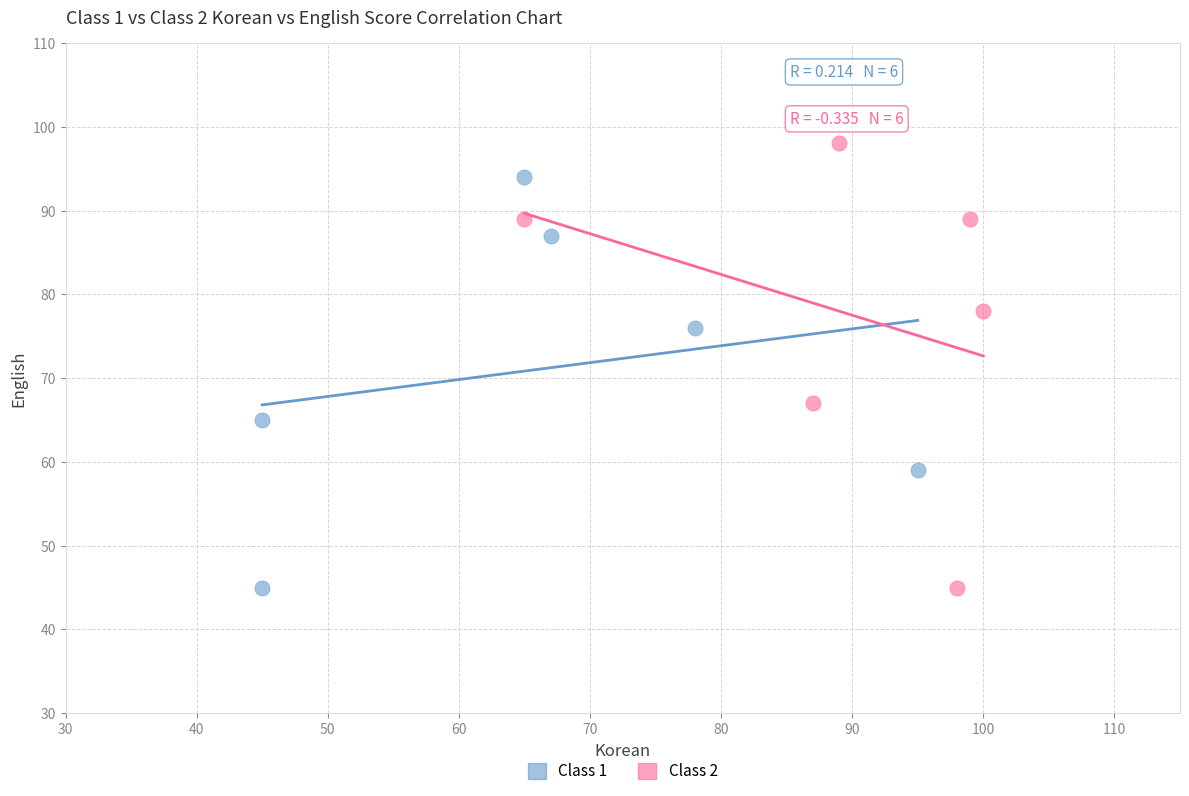

Which series has the widest spread of Y values?

Class 2